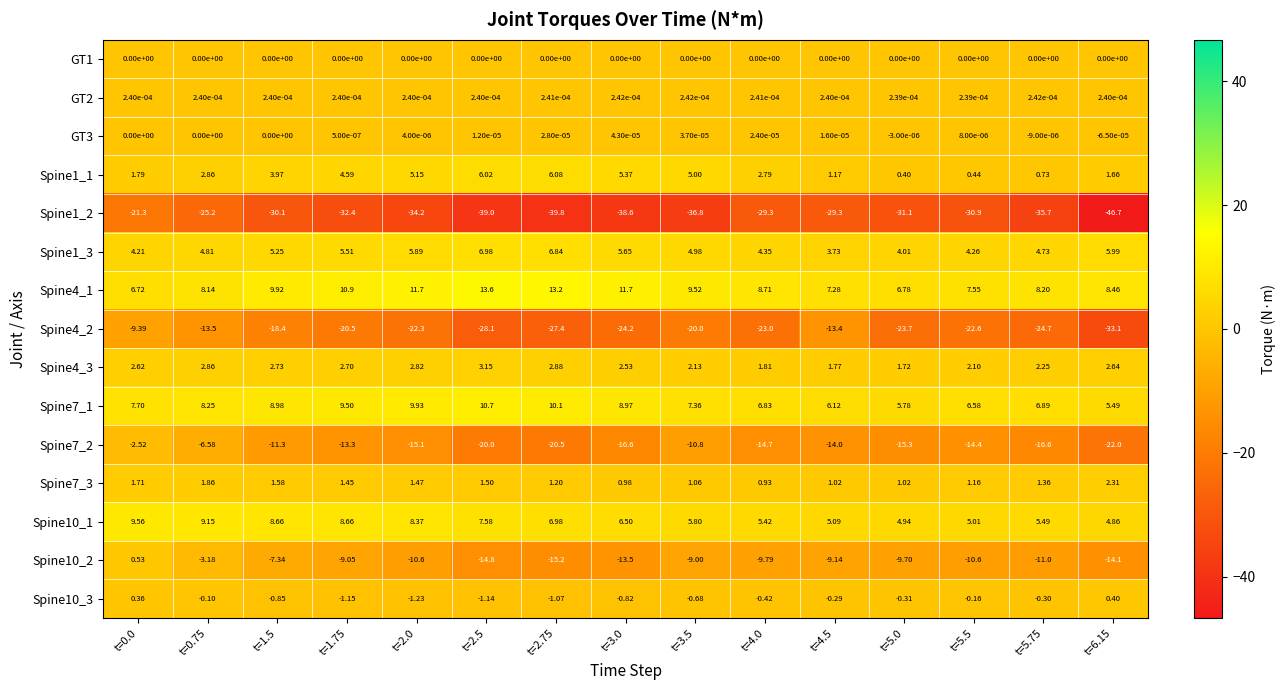

Rank the series at t=4.5 from highest to lowest value.

Spine4_1, Spine7_1, Spine10_1, Spine1_3, Spine4_3, Spine1_1, Spine7_3, GT2, GT3, GT1, Spine10_3, Spine10_2, Spine4_2, Spine7_2, Spine1_2